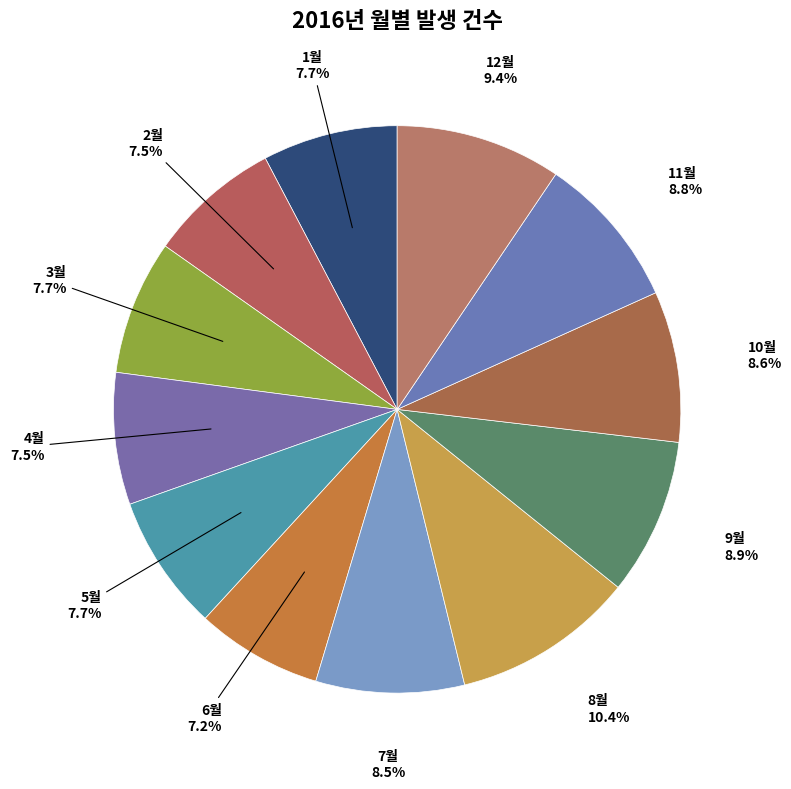

How many segments does this pie chart have?

12